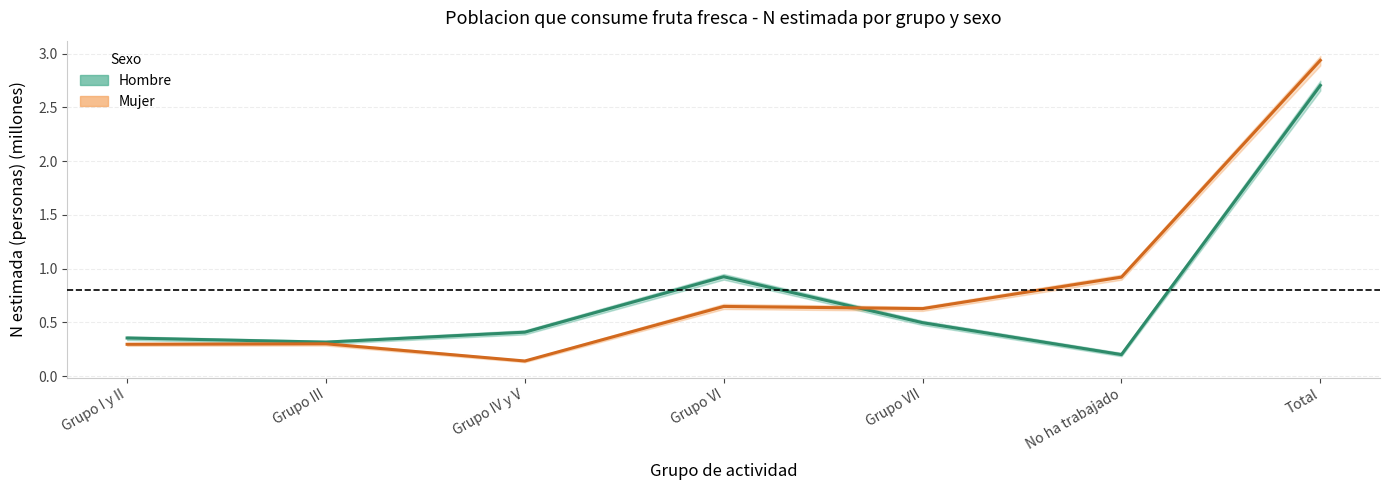

What is the label of the 2nd point from the right?

No ha trabajado